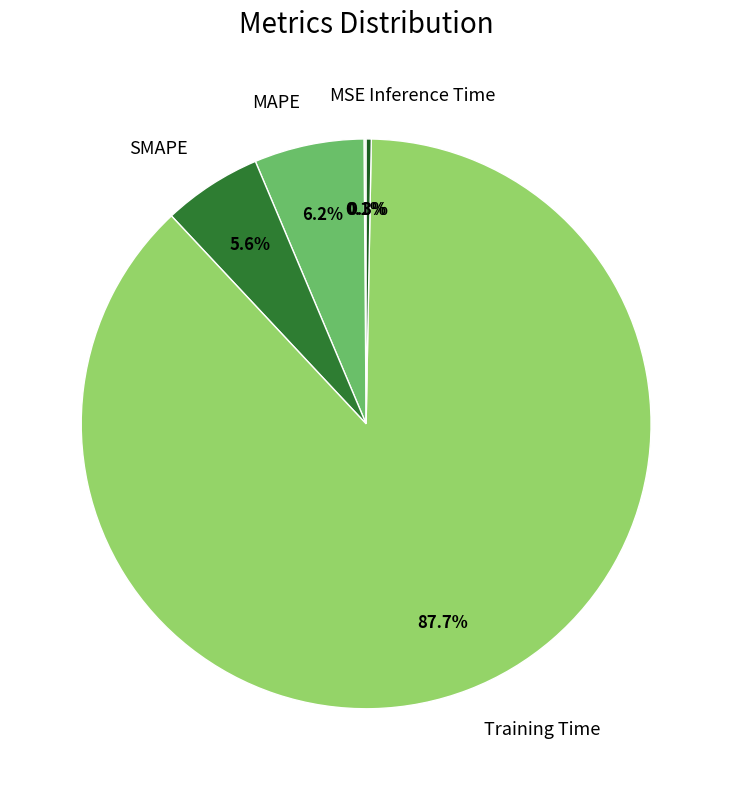

Is the sum of Training Time and MAPE greater than half?

Yes